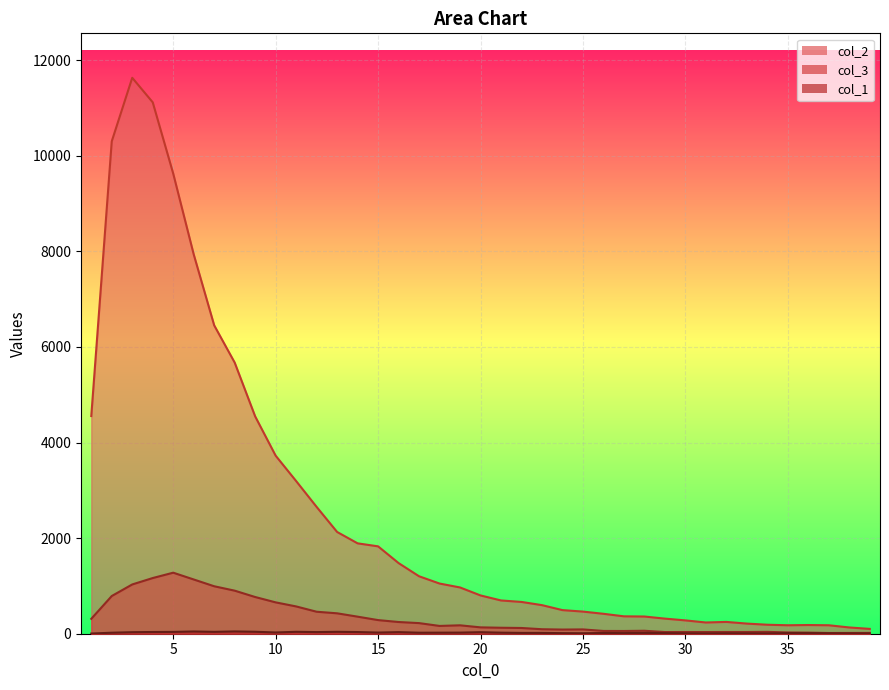

Is it true that col_2 equals 742 at 26?

False